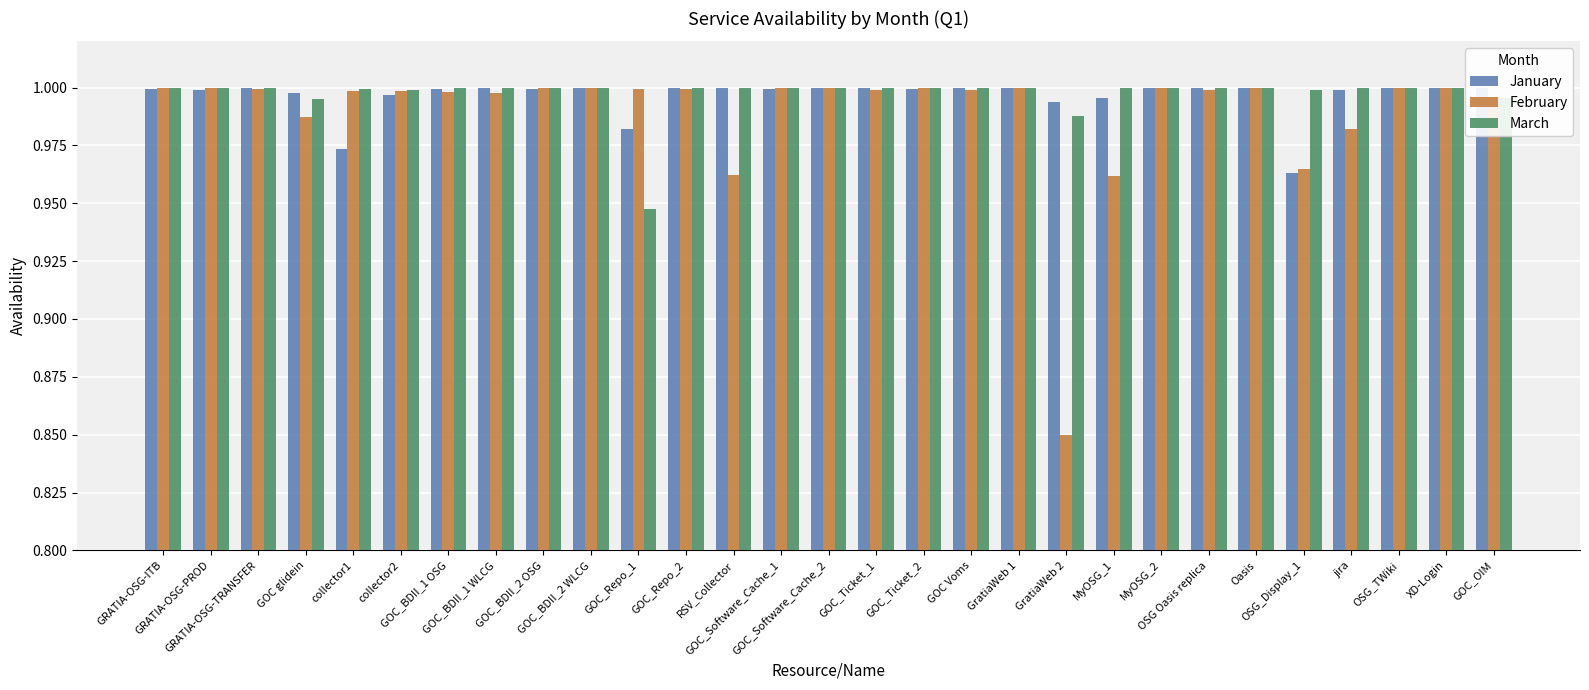

What is the value of the March bar at the 12th from the left?

1.0